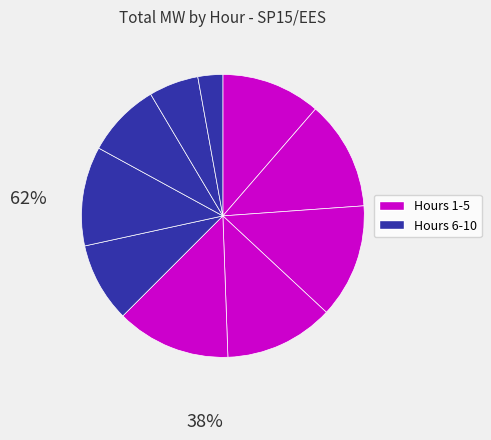

Count the number of slices in the pie.

10